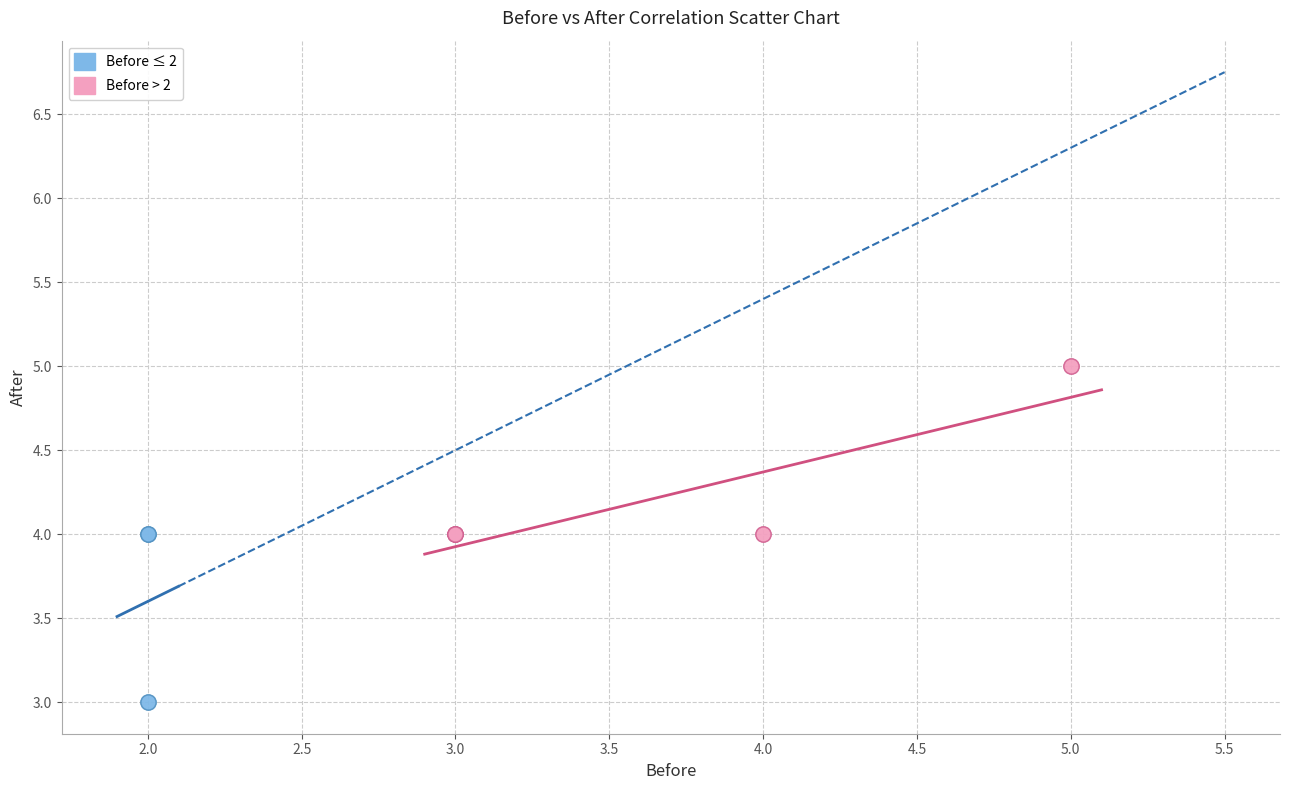

Which series contains the lowest Y value?

Before ≤ 2